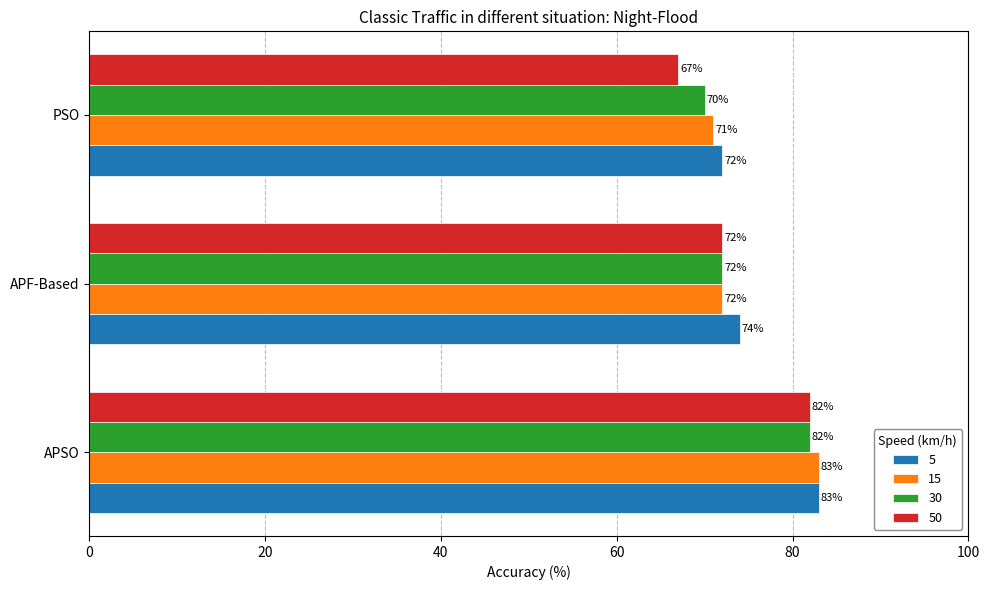

The value of 15 at APF-Based is 72. True or false?

True